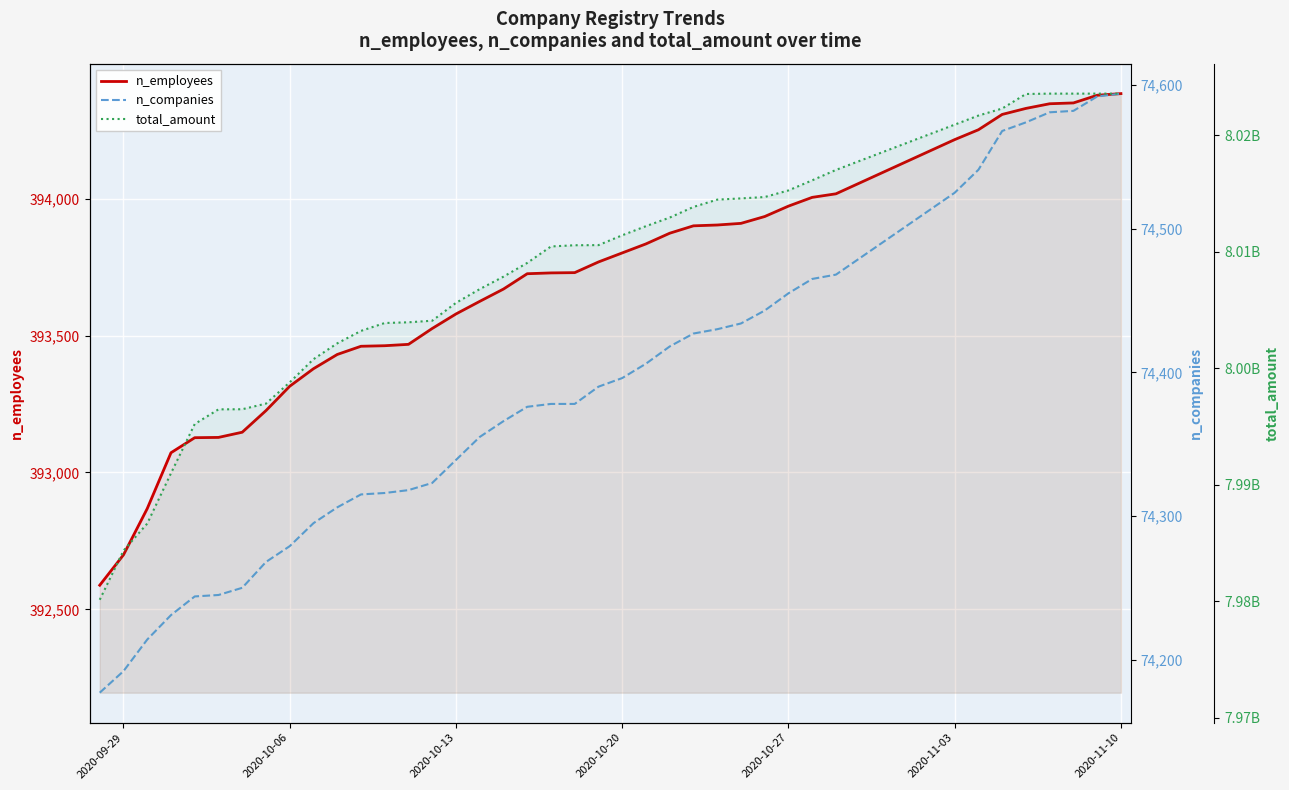

How many data points does each series have?

40